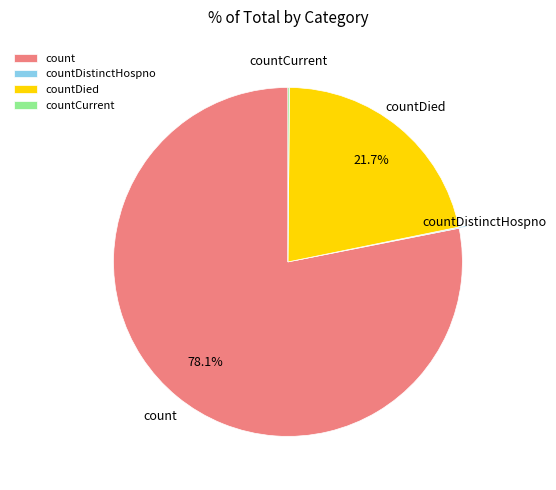

What is the largest slice in the pie chart?

count